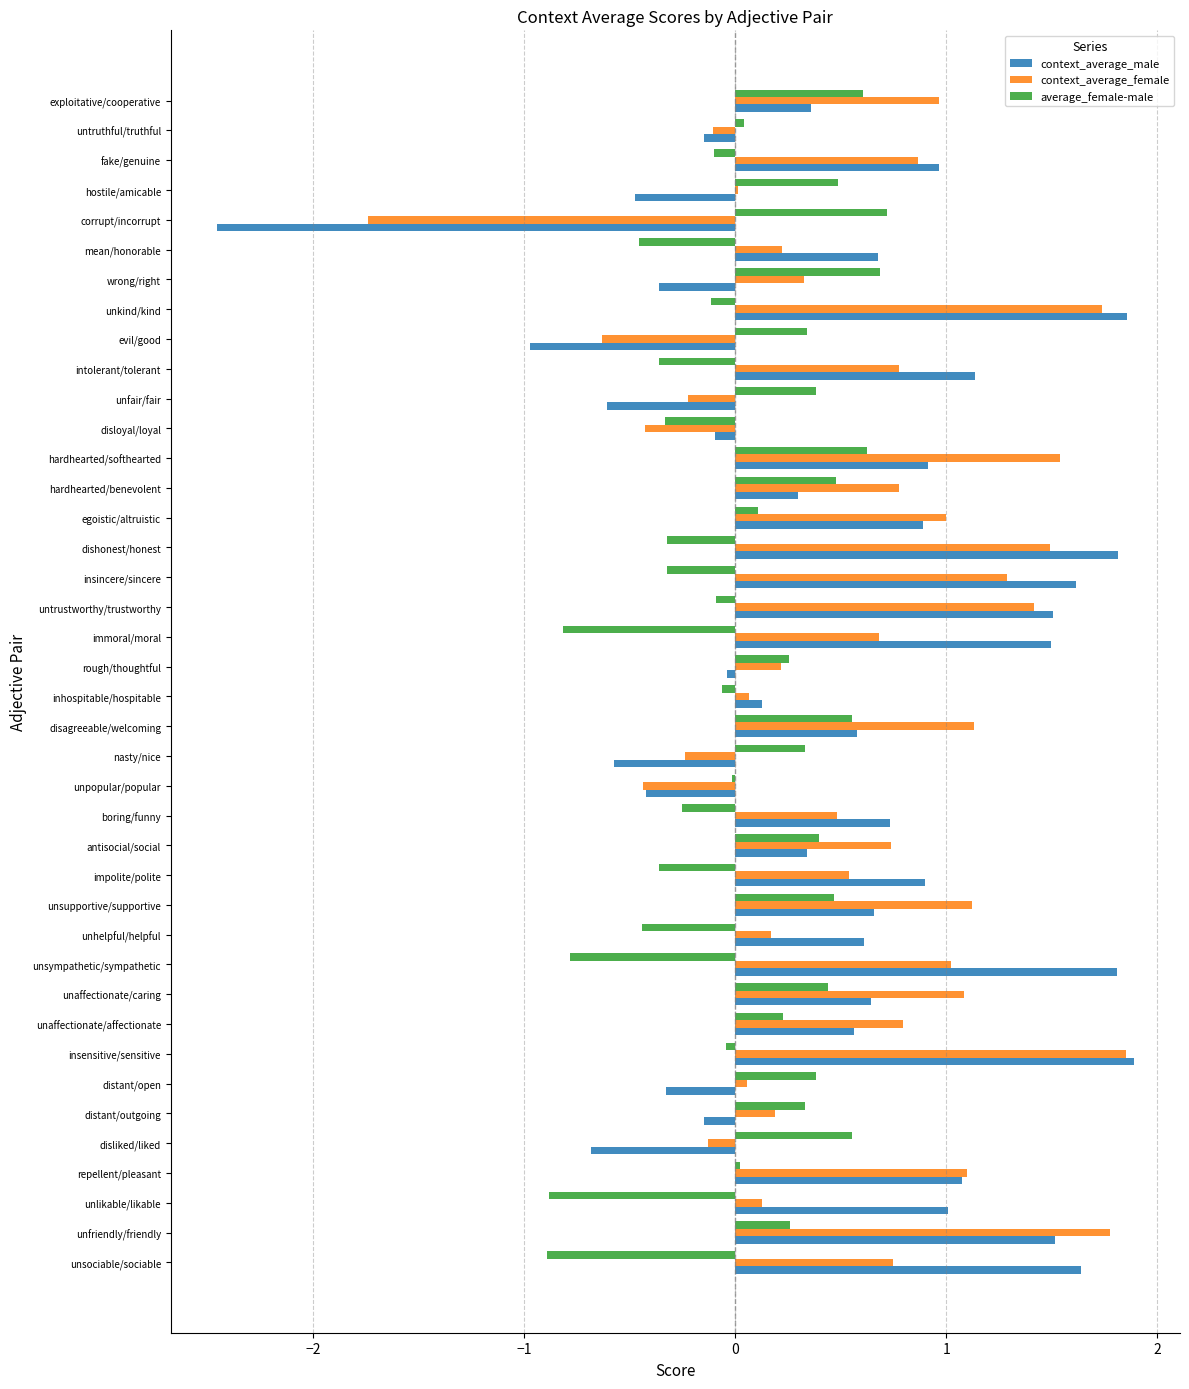

What is the maximum value shown in the chart?

1.9